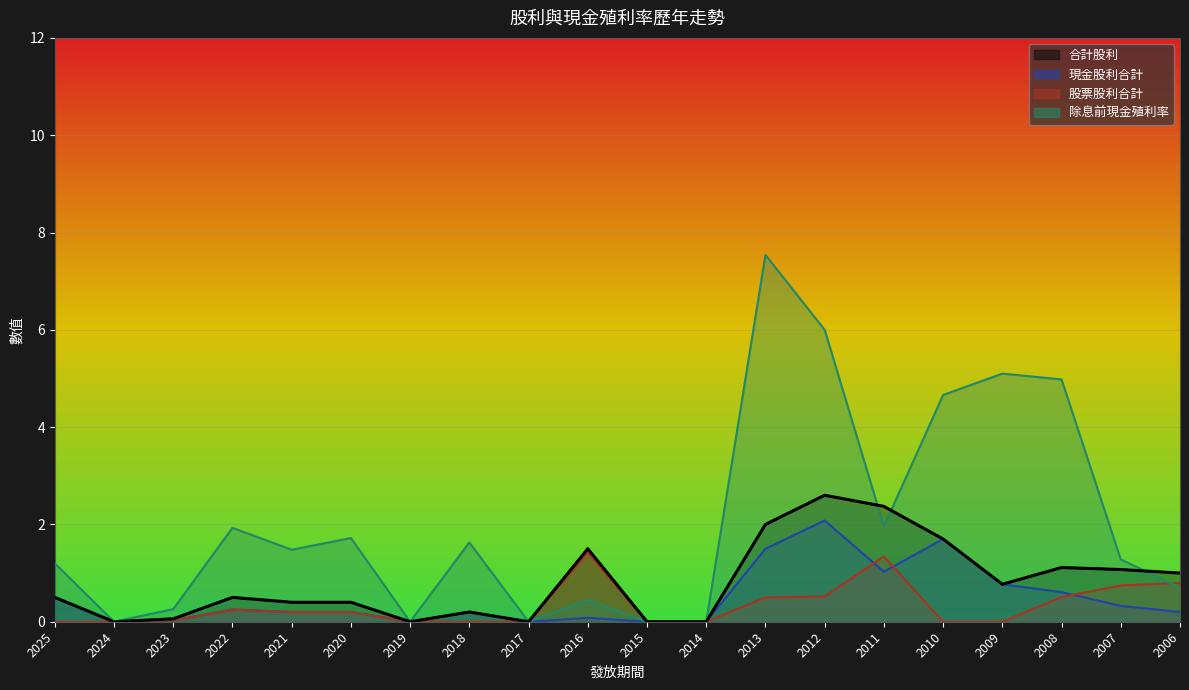

At which label does 除息前現金殖利率 first exceed 1?

2025